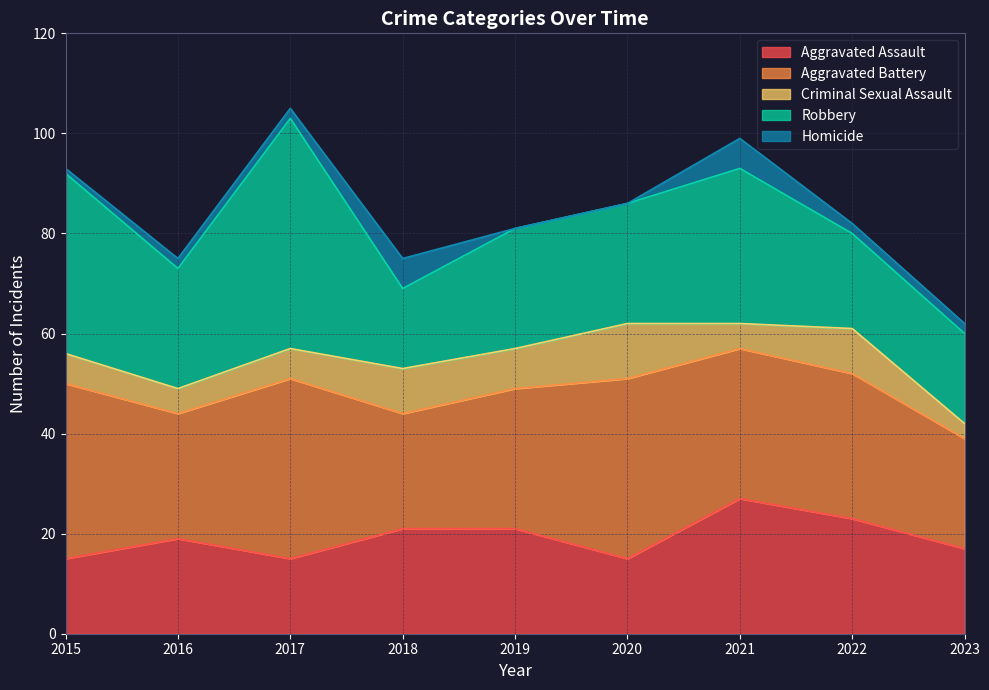

What are all the series names shown in the legend?

Aggravated Assault, Aggravated Battery, Criminal Sexual Assault, Robbery, Homicide